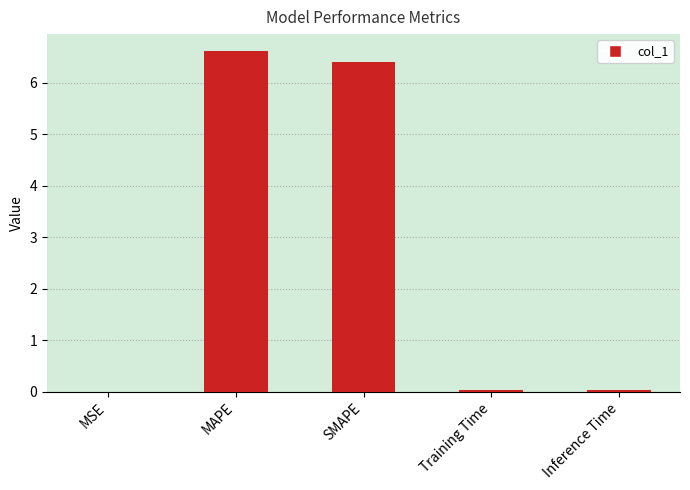

What is the maximum value shown in the chart?

6.6